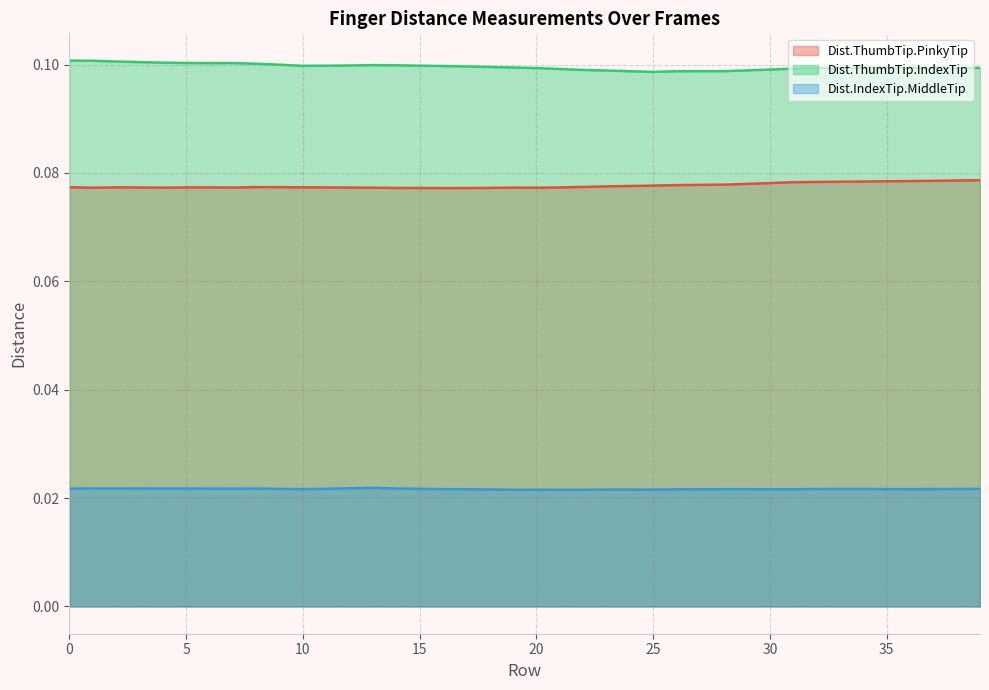

Reading left to right, transcribe all the data shown in this chart.

Dist.ThumbTip.PinkyTip: 0.1	0.1	0.1	0.1	0.1	0.1	0.1	0.1	0.1	0.1	0.1	0.1	0.1	0.1	0.1	0.1	0.1	0.1	0.1	0.1	0.1	0.1	0.1	0.1	0.1	0.1	0.1	0.1	0.1	0.1	0.1	0.1	0.1	0.1	0.1	0.1	0.1	0.1	0.1	0.1
Dist.ThumbTip.IndexTip: 0.1	0.1	0.1	0.1	0.1	0.1	0.1	0.1	0.1	0.1	0.1	0.1	0.1	0.1	0.1	0.1	0.1	0.1	0.1	0.1	0.1	0.1	0.1	0.1	0.1	0.1	0.1	0.1	0.1	0.1	0.1	0.1	0.1	0.1	0.1	0.1	0.1	0.1	0.1	0.1
Dist.IndexTip.MiddleTip: 0.0	0.0	0.0	0.0	0.0	0.0	0.0	0.0	0.0	0.0	0.0	0.0	0.0	0.0	0.0	0.0	0.0	0.0	0.0	0.0	0.0	0.0	0.0	0.0	0.0	0.0	0.0	0.0	0.0	0.0	0.0	0.0	0.0	0.0	0.0	0.0	0.0	0.0	0.0	0.0